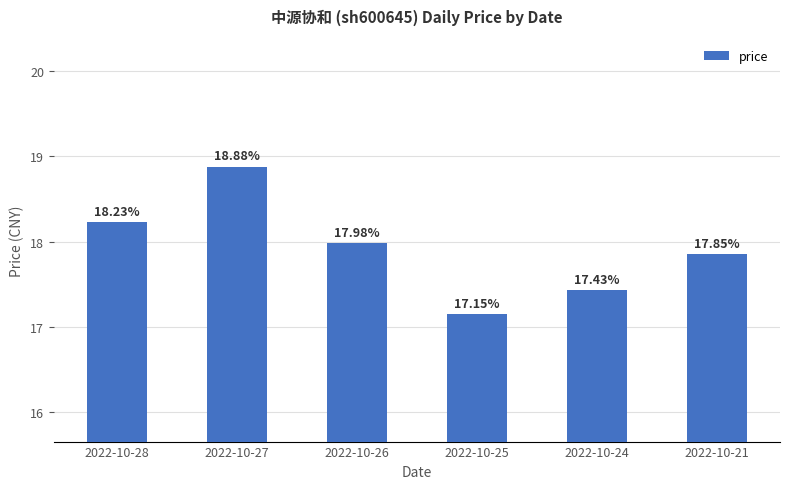

What is the average value?

17.9